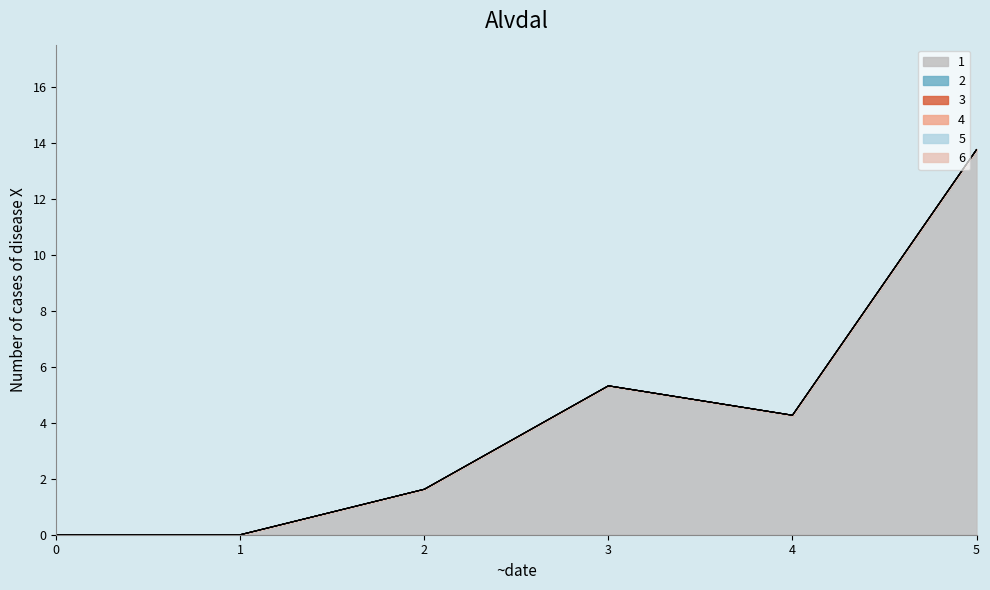

What are all the series names shown in the legend?

1, 2, 3, 4, 5, 6